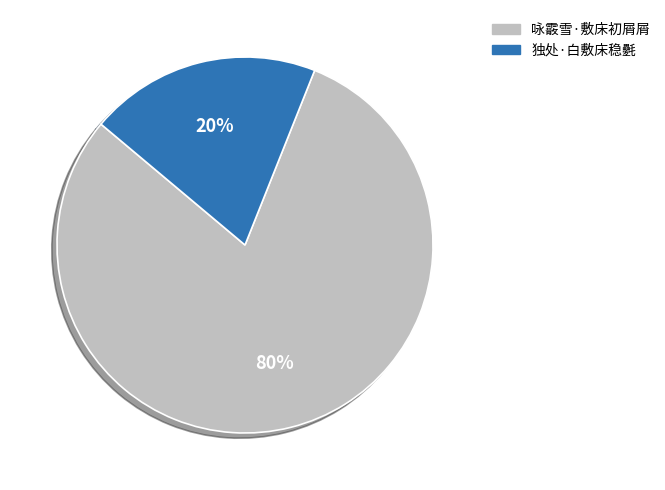

Which has a higher value, 咏霰雪·敷床初屑屑 or 独处·白敷床稳氎?

咏霰雪·敷床初屑屑